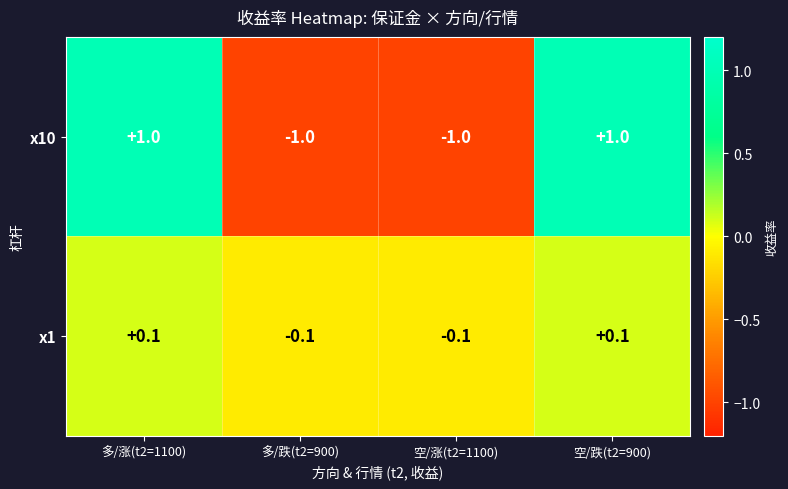

Reading left to right, extract all data points from this chart.

x10: 多/涨(t2=1100)=1.0	多/跌(t2=900)=-1.0	空/涨(t2=1100)=-1.0	空/跌(t2=900)=1.0
x1: 多/涨(t2=1100)=0.1	多/跌(t2=900)=-0.1	空/涨(t2=1100)=-0.1	空/跌(t2=900)=0.1